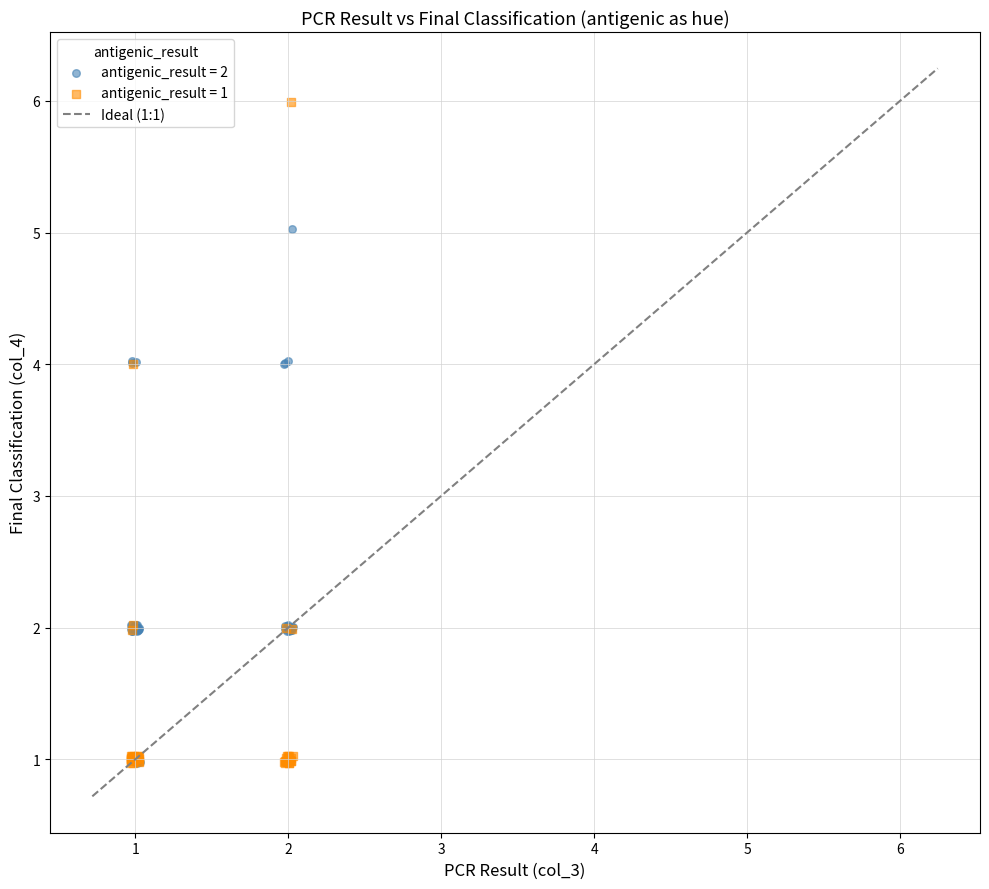

Which series reaches the maximum Y coordinate?

antigenic_result = 1